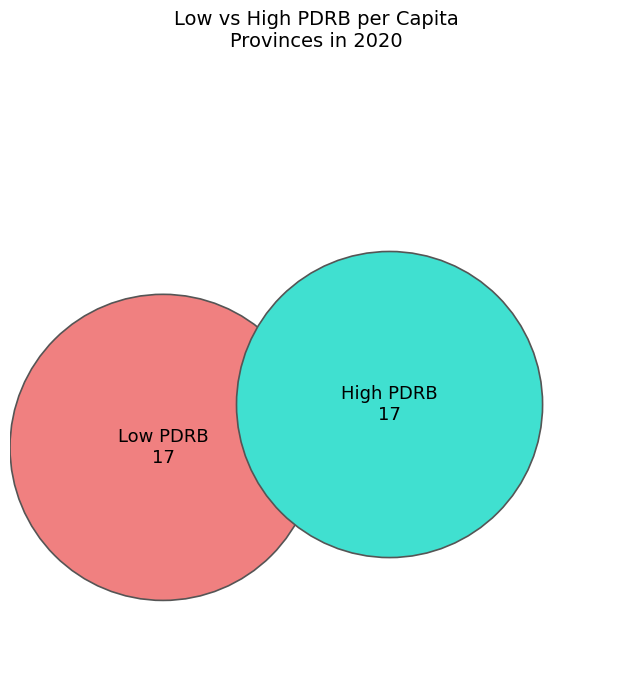

Count the number of slices in the pie.

34